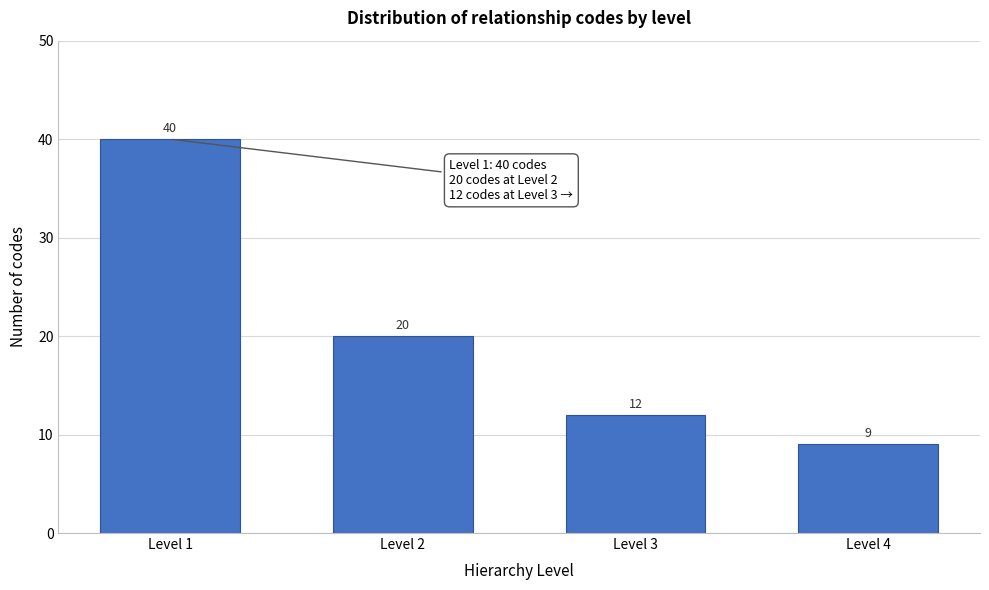

Reading left to right, list all the values displayed in this chart.

40	20	12	9